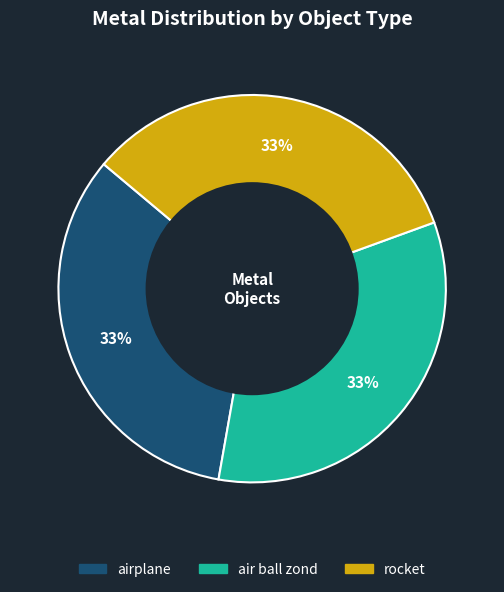

Does any single category account for the majority?

No